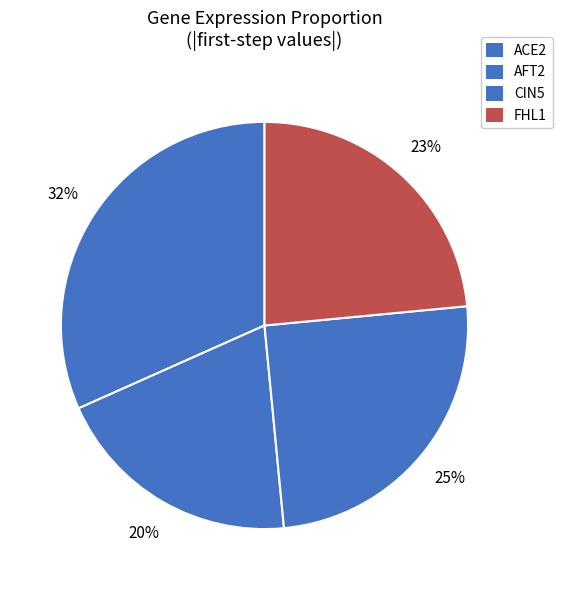

How many slices are in this pie chart?

4